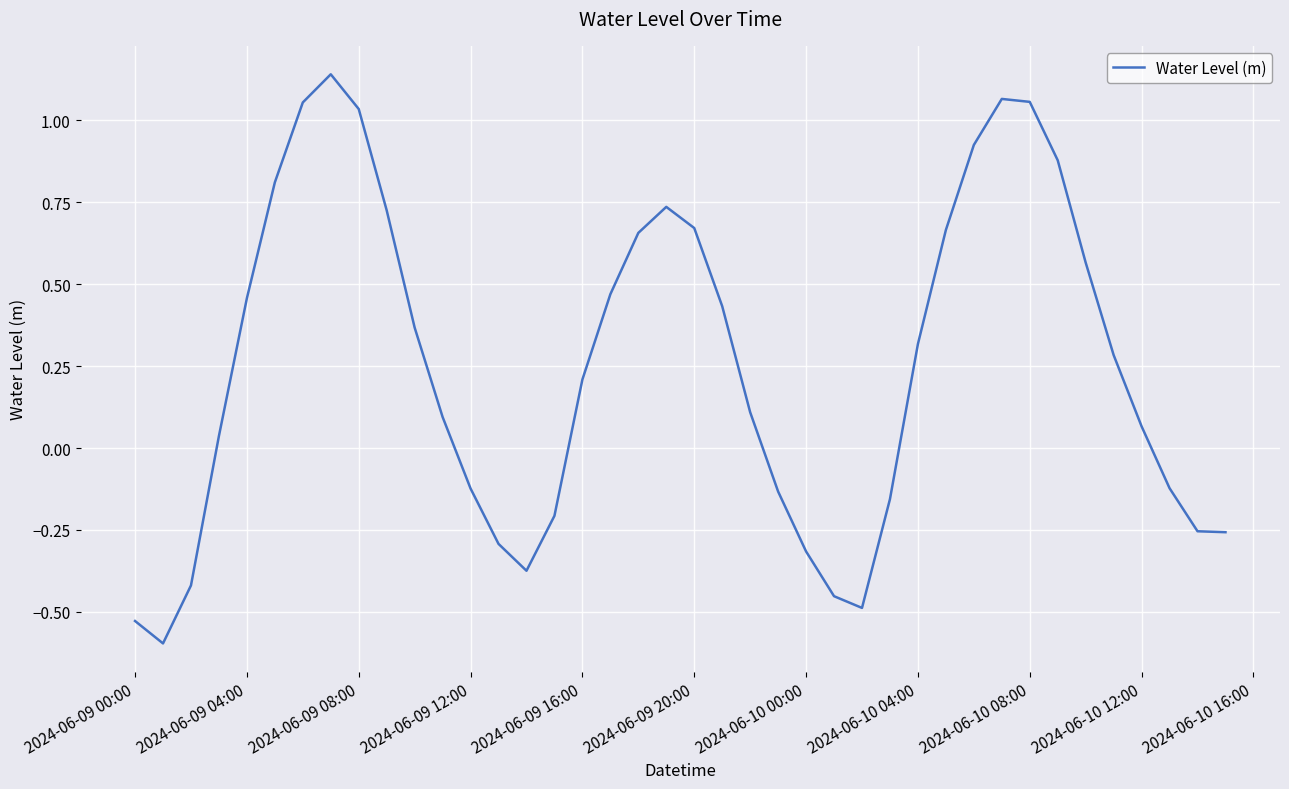

What is the difference between the maximum and minimum values?

1.7